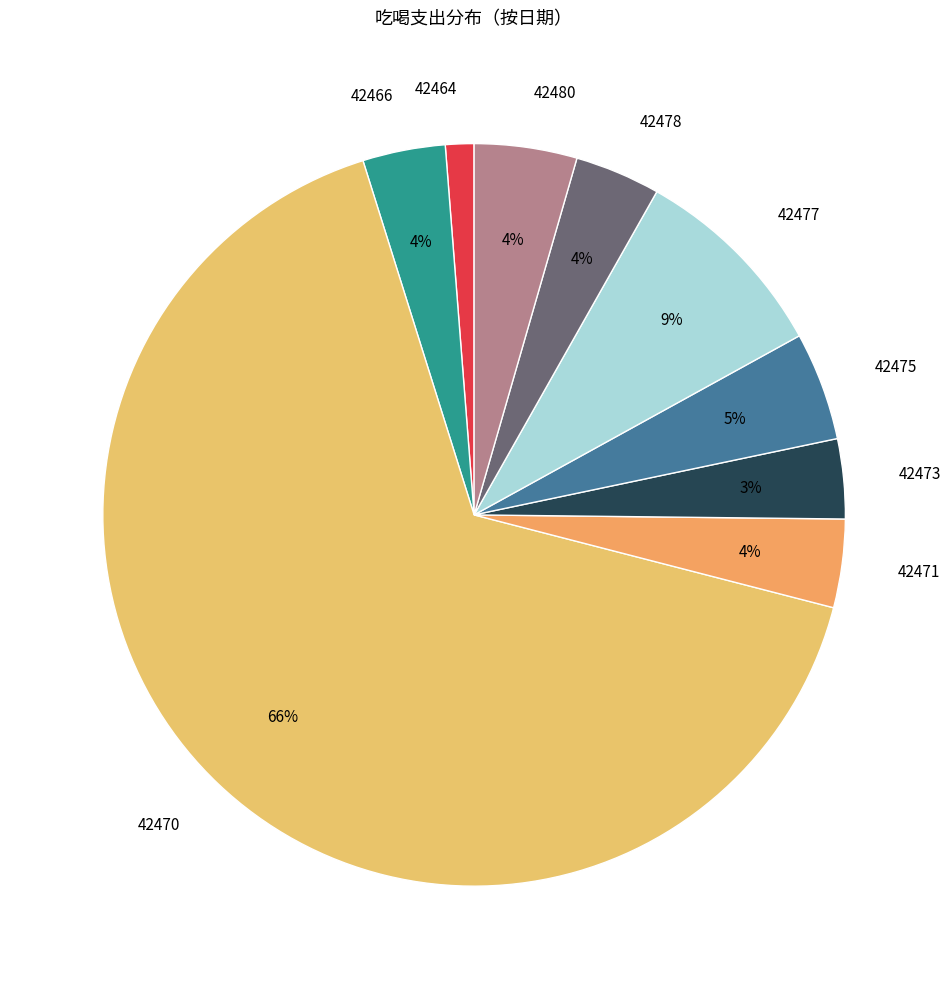

To the nearest percent, what is the combined percentage of 42471 and 42464?

5%